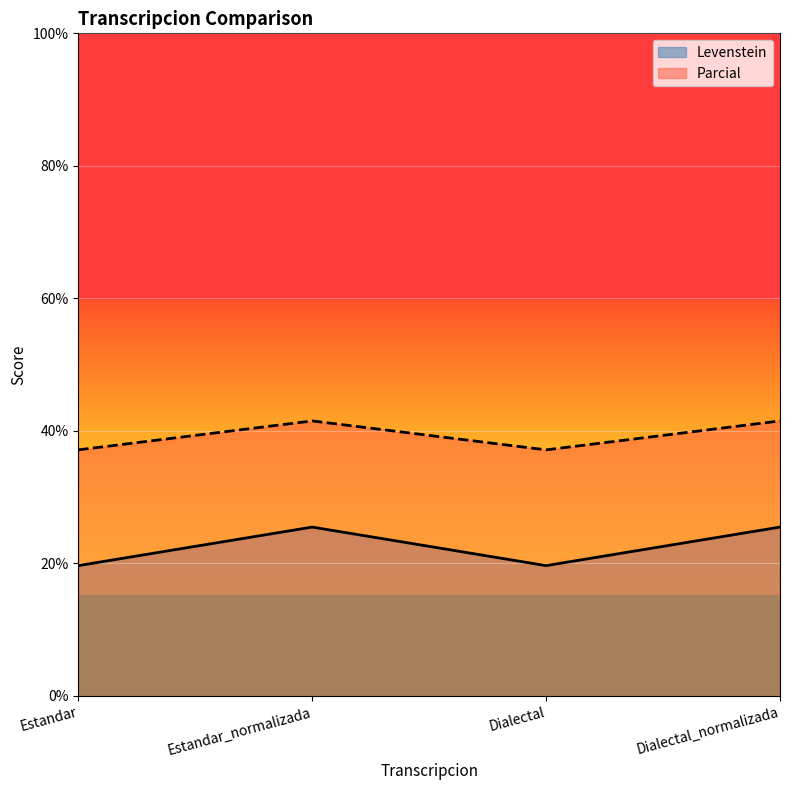

Which series has the largest total across all categories?

Parcial